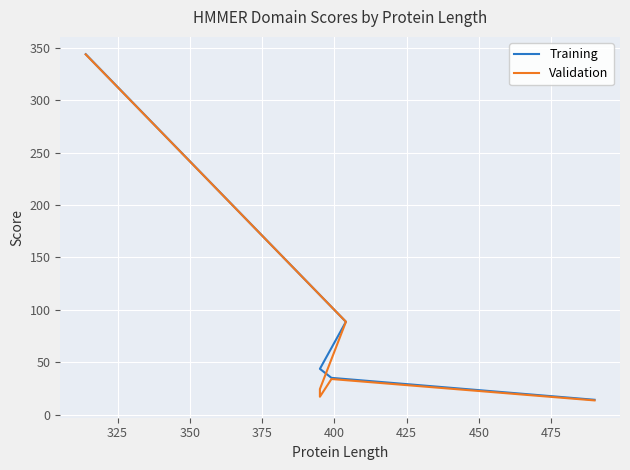

What is the value of the Training point at the 4th from the left?

43.8